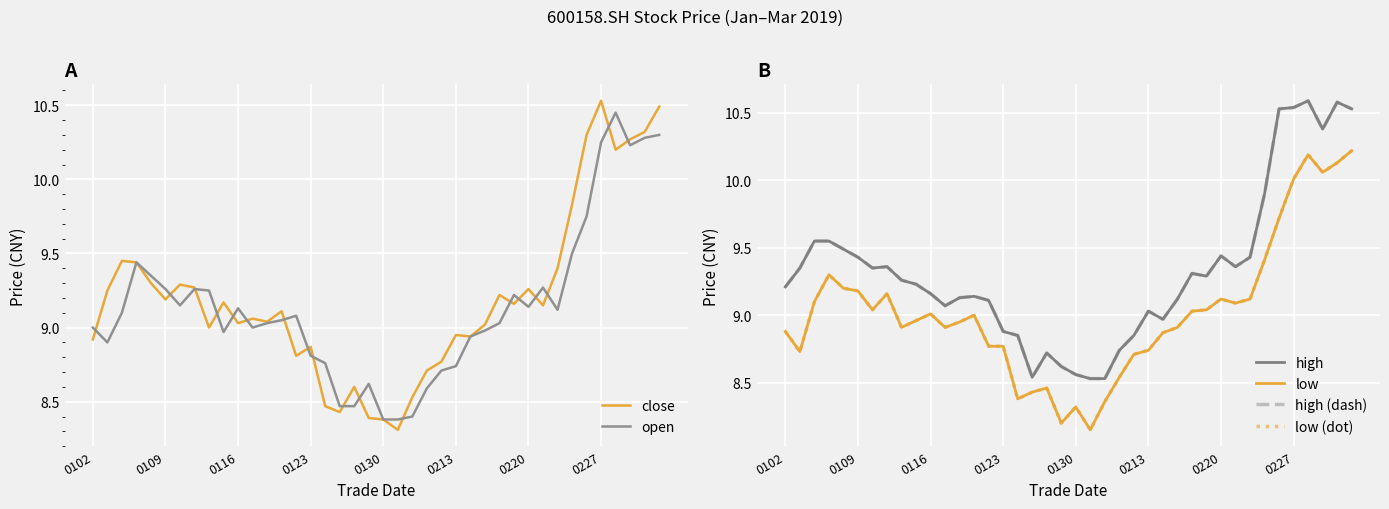

What are all the series names shown in the legend?

close, open, high, low, high (dash), low (dot)